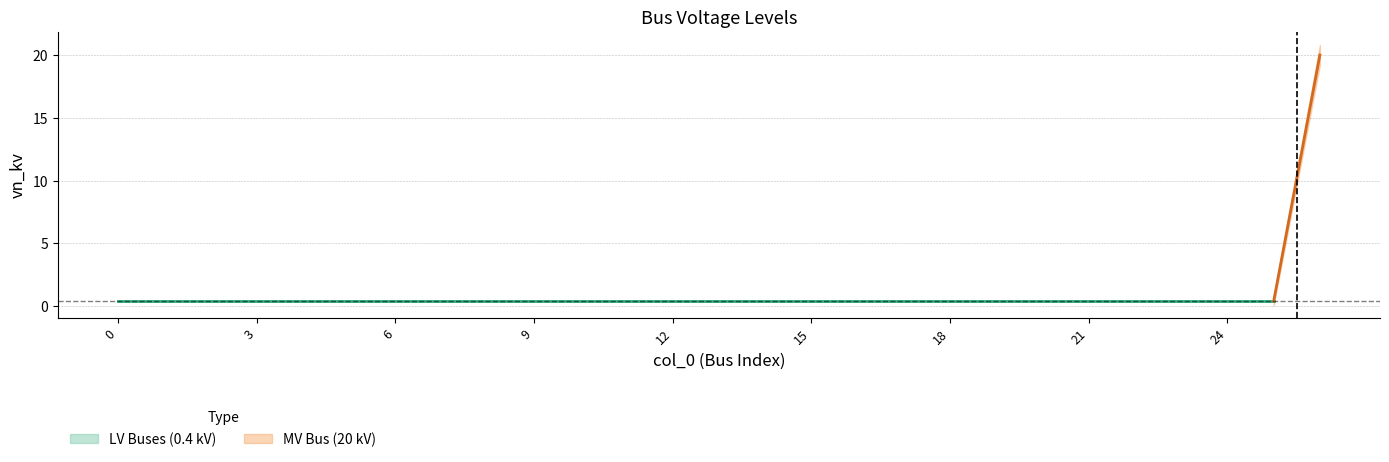

At which category is the sum across all series the highest?

26